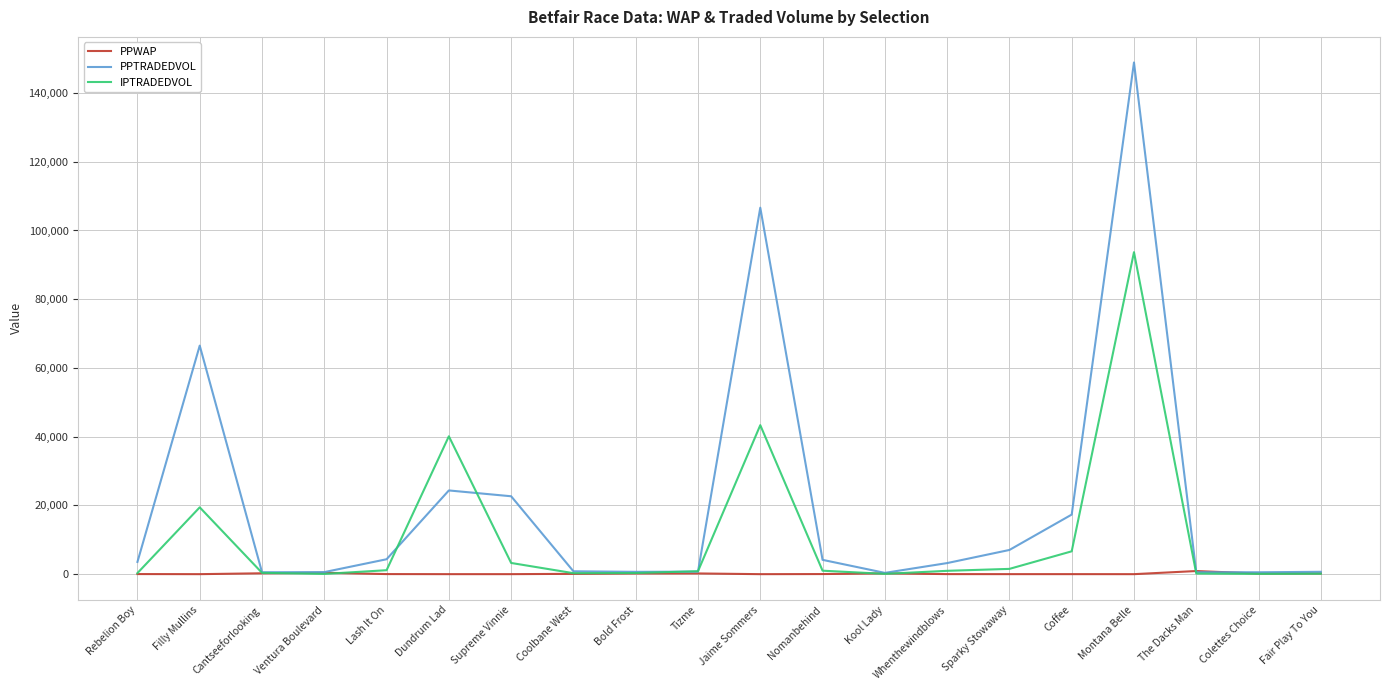

Rank the series by their maximum value, from highest to lowest.

PPTRADEDVOL, IPTRADEDVOL, PPWAP